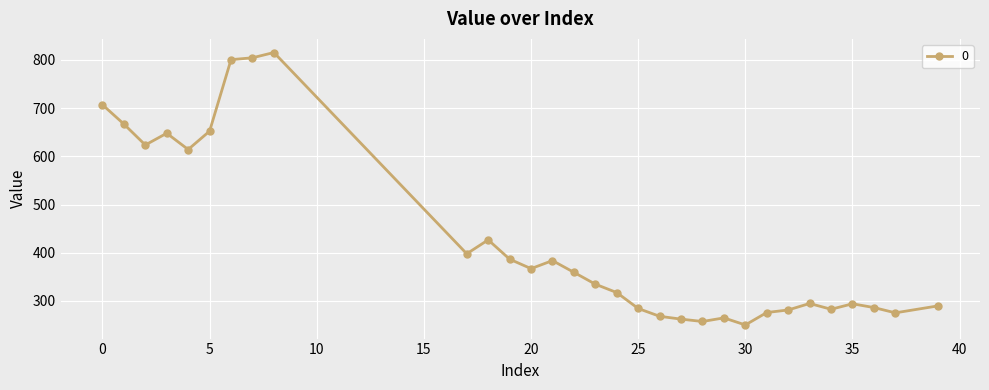

How many values exceed 334?

16